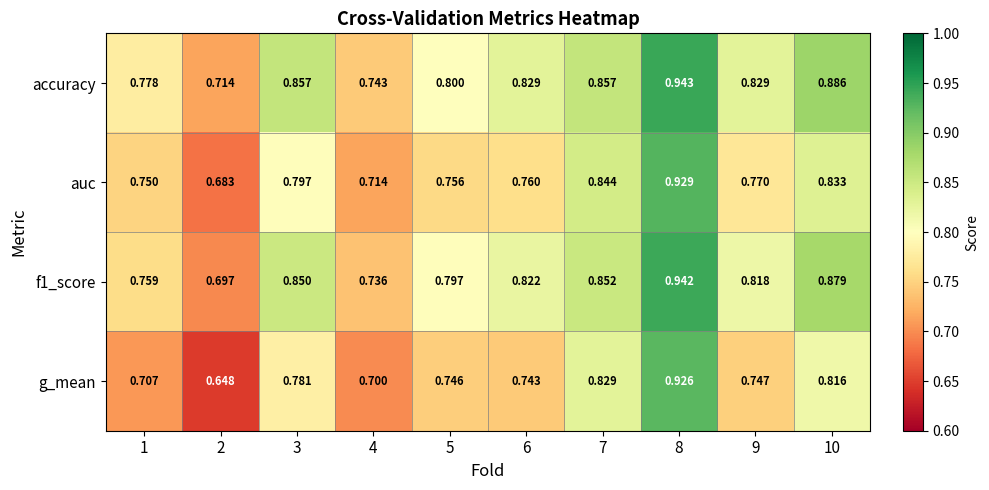

Which series has the widest spread of values?

g_mean